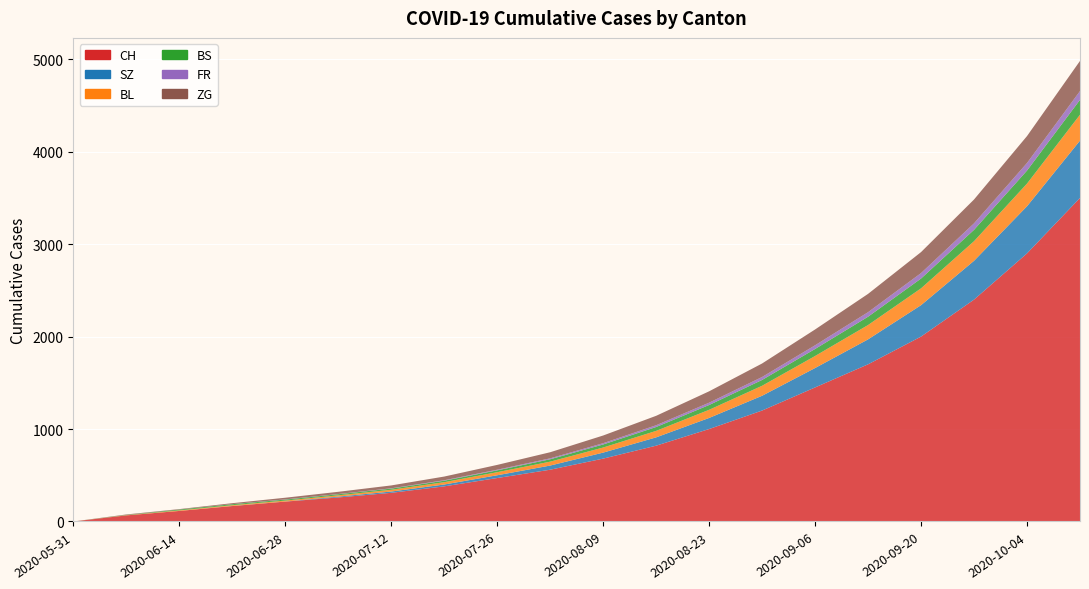

Reading left to right, transcribe all the data shown in this chart.

CH: 2020-05-31=0	2020-06-07=66	2020-06-14=114	2020-06-21=167	2020-06-28=215	2020-07-05=260	2020-07-12=310	2020-07-19=380	2020-07-26=470	2020-08-02=560	2020-08-09=680	2020-08-16=820	2020-08-23=1000	2020-08-30=1200	2020-09-06=1450	2020-09-13=1700	2020-09-20=2000	2020-09-27=2400	2020-10-04=2900	2020-10-11=3500
SZ: 2020-05-31=0	2020-06-07=0	2020-06-14=0	2020-06-21=1	2020-06-28=1	2020-07-05=9	2020-07-12=14	2020-07-19=20	2020-07-26=30	2020-08-02=45	2020-08-09=65	2020-08-16=90	2020-08-23=120	2020-08-30=160	2020-09-06=210	2020-09-13=270	2020-09-20=340	2020-09-27=420	2020-10-04=510	2020-10-11=620
BL: 2020-05-31=0	2020-06-07=2	2020-06-14=6	2020-06-21=8	2020-06-28=10	2020-07-05=14	2020-07-12=19	2020-07-19=25	2020-07-26=33	2020-08-02=42	2020-08-09=55	2020-08-16=70	2020-08-23=88	2020-08-30=108	2020-09-06=130	2020-09-13=155	2020-09-20=182	2020-09-27=212	2020-10-04=245	2020-10-11=280
BS: 2020-05-31=0	2020-06-07=3	2020-06-14=9	2020-06-21=11	2020-06-28=11	2020-07-05=12	2020-07-12=13	2020-07-19=16	2020-07-26=20	2020-08-02=26	2020-08-09=33	2020-08-16=42	2020-08-23=52	2020-08-30=63	2020-09-06=76	2020-09-13=90	2020-09-20=106	2020-09-27=123	2020-10-04=141	2020-10-11=161
FR: 2020-05-31=0	2020-06-07=0	2020-06-14=0	2020-06-21=1	2020-06-28=2	2020-07-05=2	2020-07-12=3	2020-07-19=5	2020-07-26=7	2020-08-02=10	2020-08-09=14	2020-08-16=19	2020-08-23=25	2020-08-30=32	2020-09-06=40	2020-09-13=49	2020-09-20=59	2020-09-27=70	2020-10-04=82	2020-10-11=95
ZG: 2020-05-31=0	2020-06-07=5	2020-06-14=5	2020-06-21=10	2020-06-28=18	2020-07-05=24	2020-07-12=31	2020-07-19=40	2020-07-26=52	2020-08-02=66	2020-08-09=83	2020-08-16=102	2020-08-23=123	2020-08-30=146	2020-09-06=171	2020-09-13=198	2020-09-20=227	2020-09-27=258	2020-10-04=291	2020-10-11=326